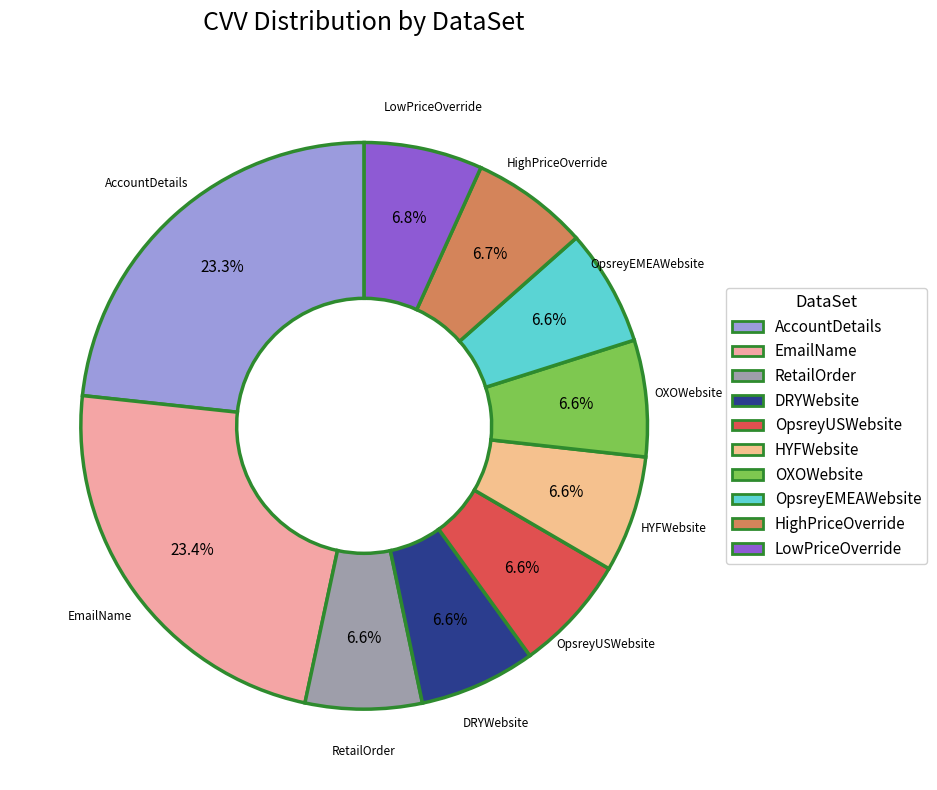

Is the sum of AccountDetails and OpsreyUSWebsite greater than half?

No